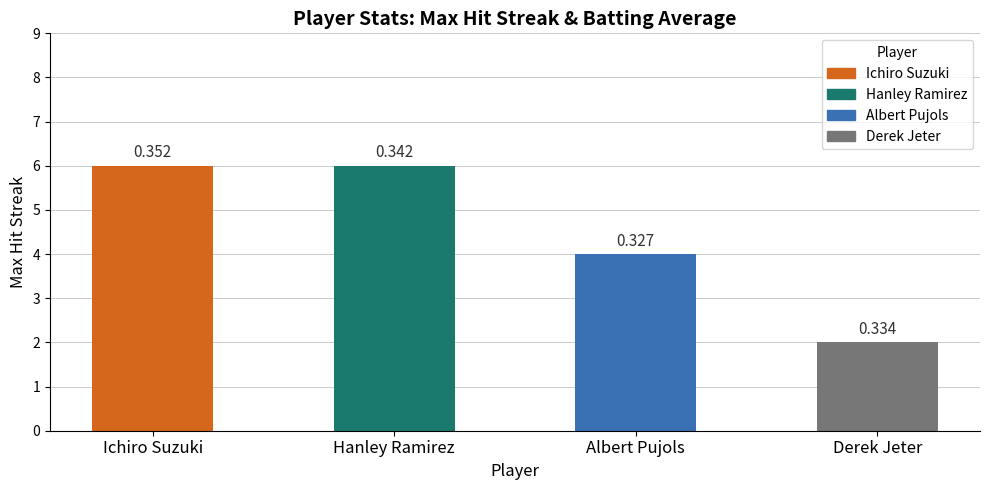

Does the chart contain stacked bars?

No